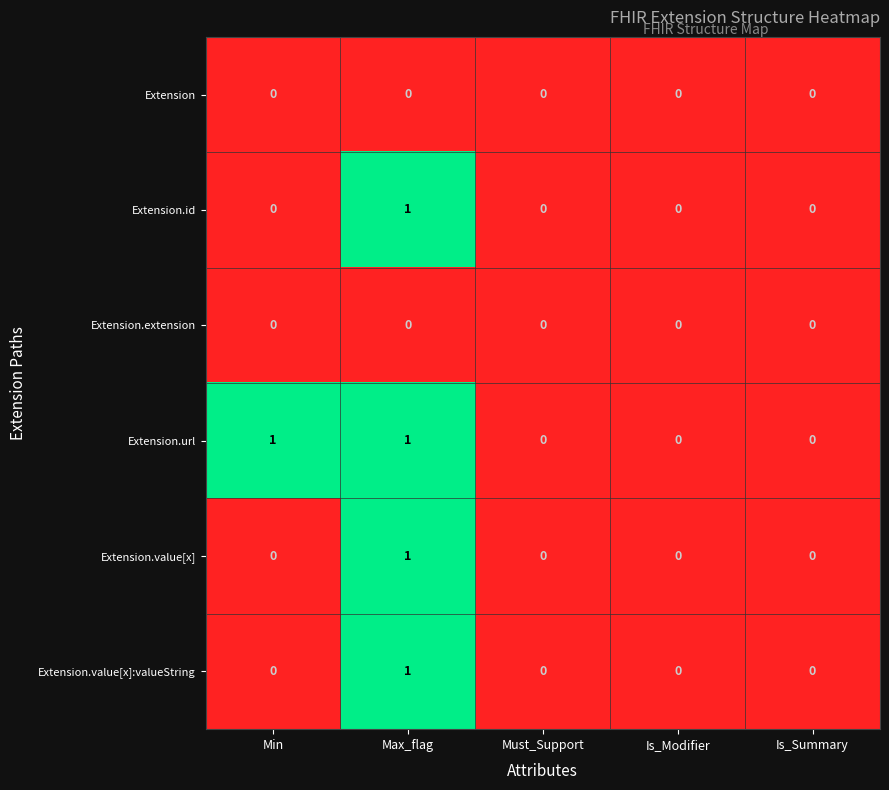

Count the Extension.id values in the range 0 to 1.

5